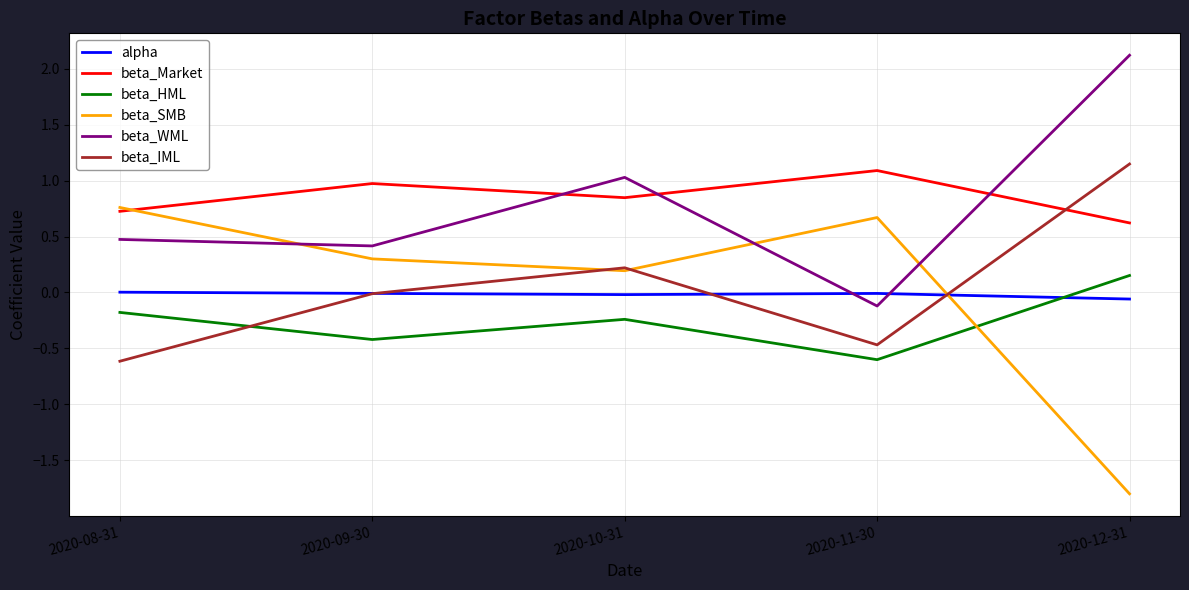

Where does the beta_SMB series first go above 0?

2020-08-31